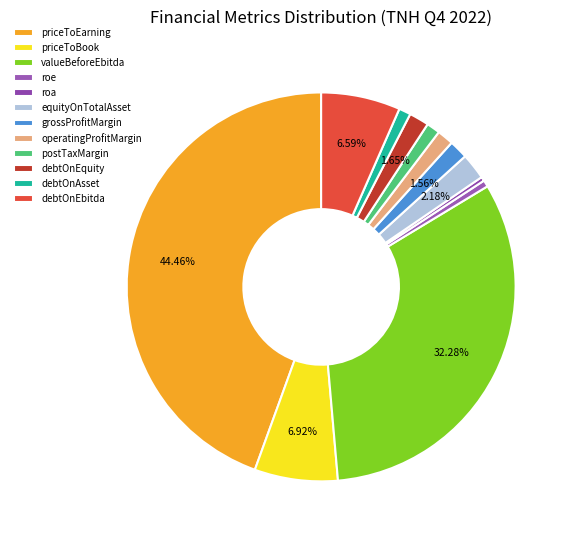

True or false: priceToBook accounts for 7% of the total.

True